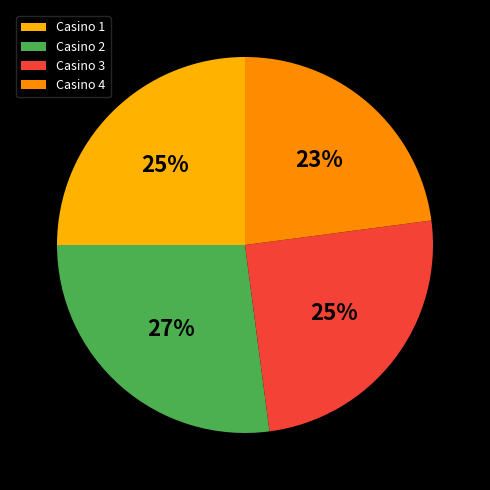

Which slice is the largest?

Casino 2